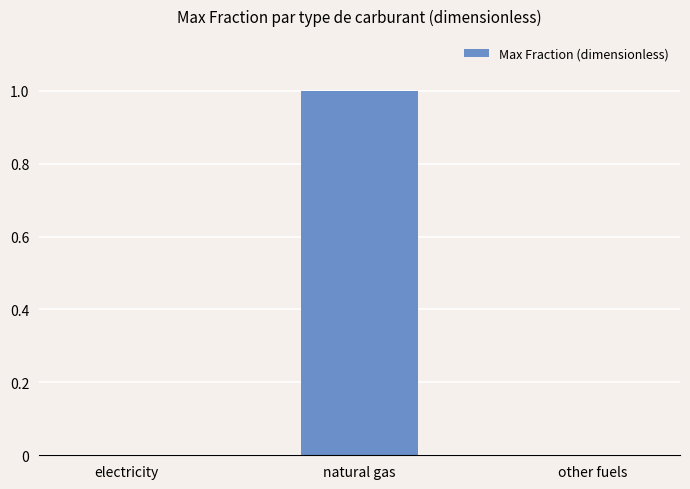

Which category has the highest value across all series?

natural gas